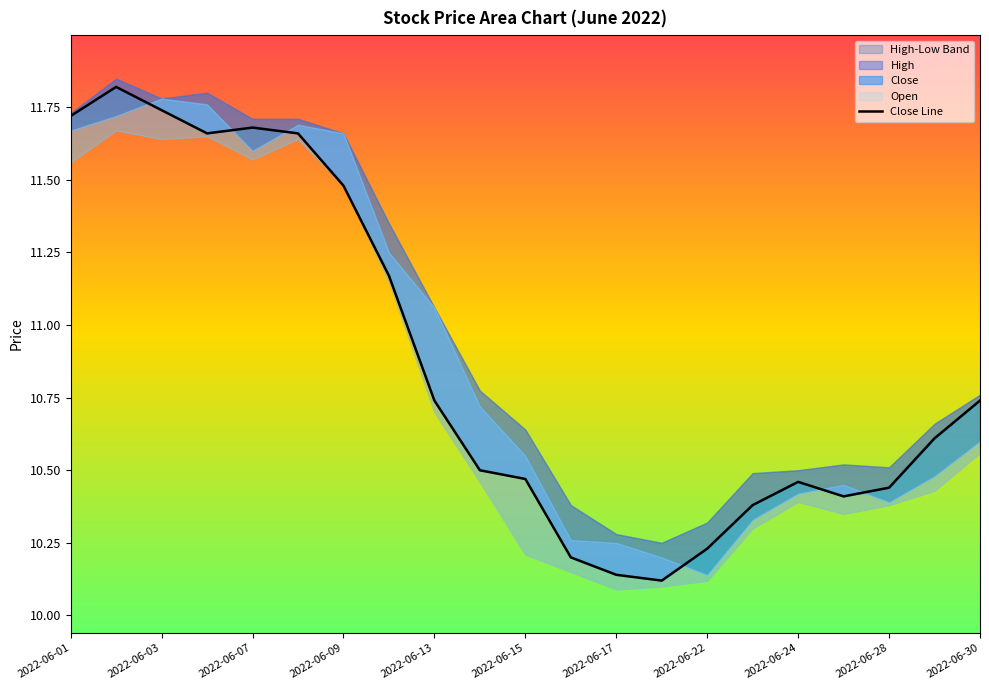

What is the value of the 3rd point from the left?

11.7